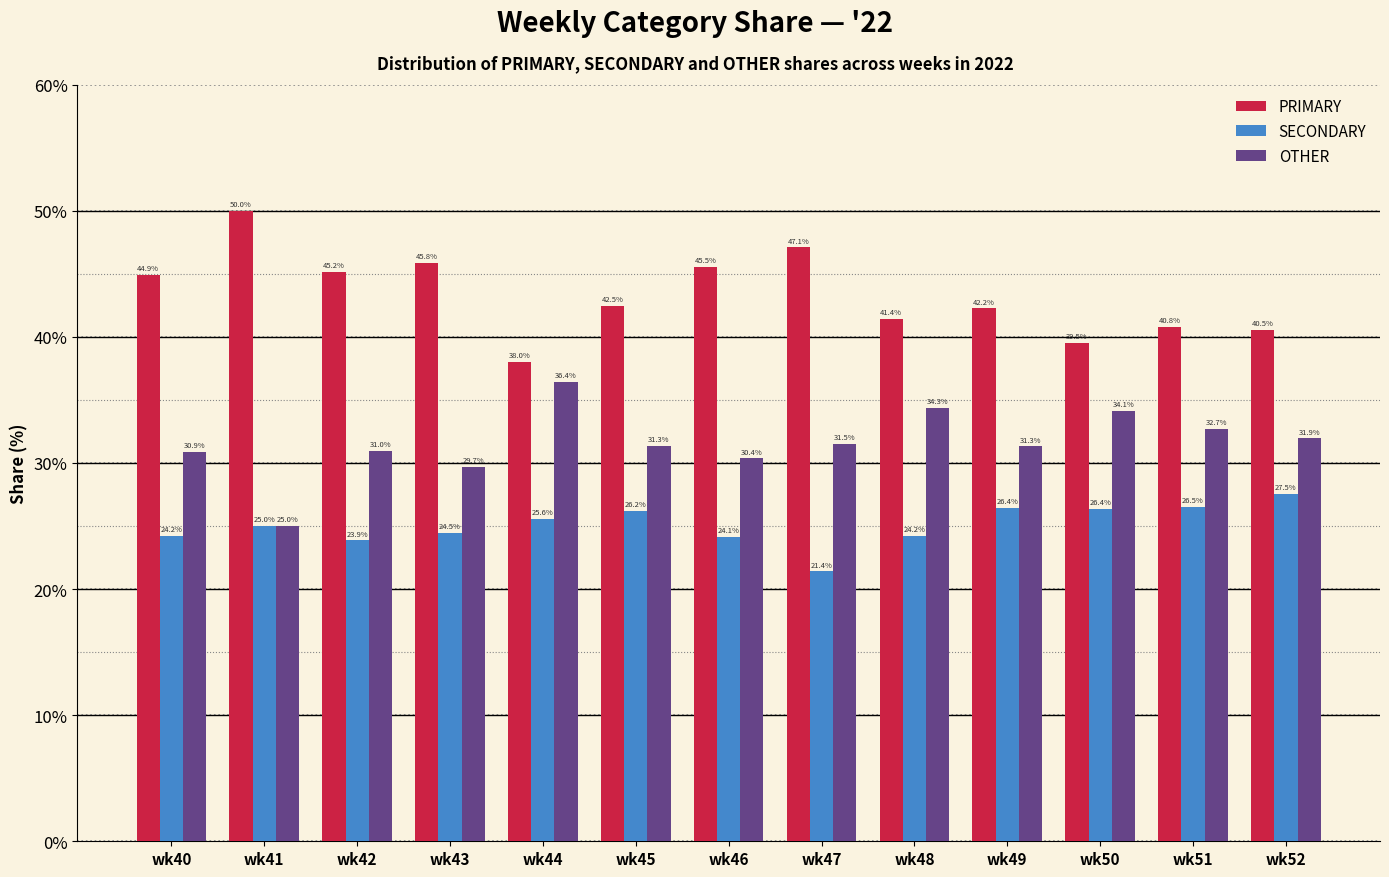

What is the maximum value shown in the chart?

50.0